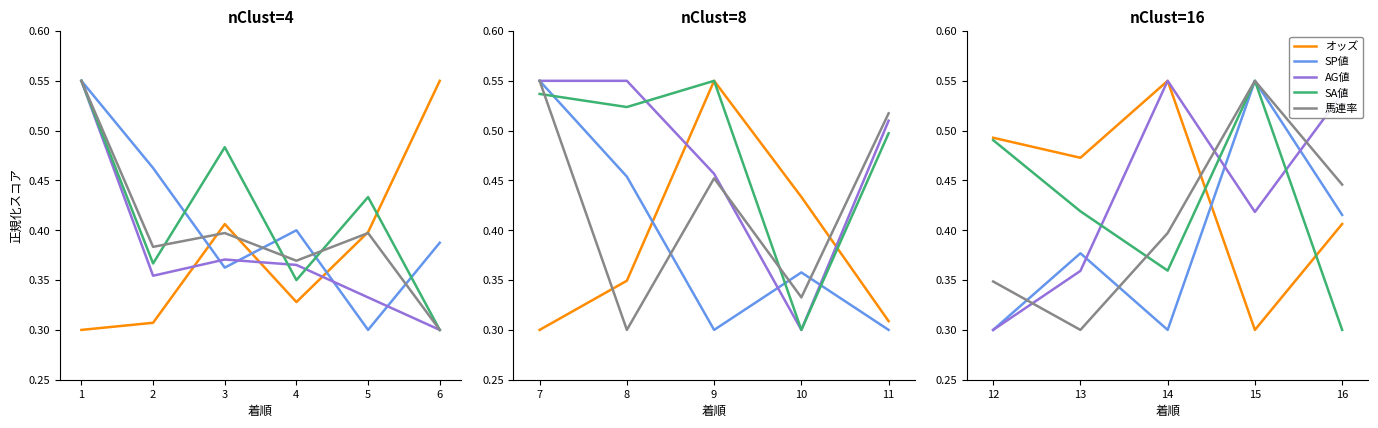

The AG値 series shows 0.8 at 14. True or false?

False